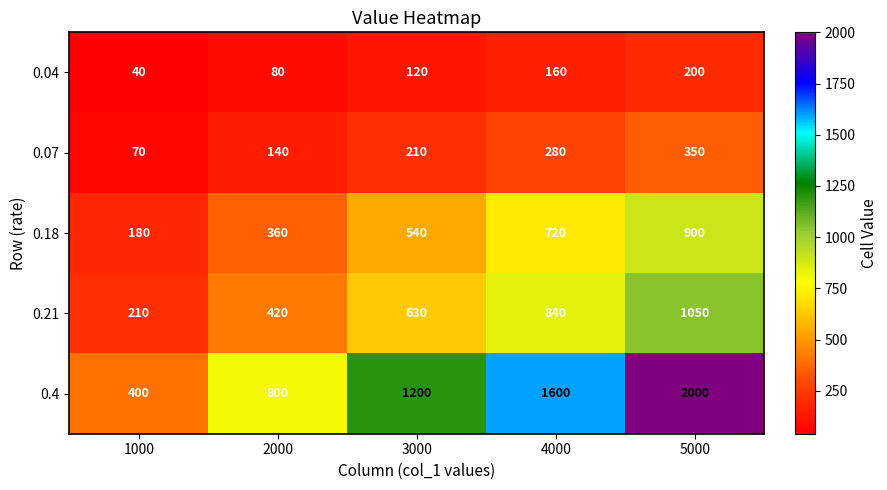

Which label corresponds to the smallest value in the chart?

1000